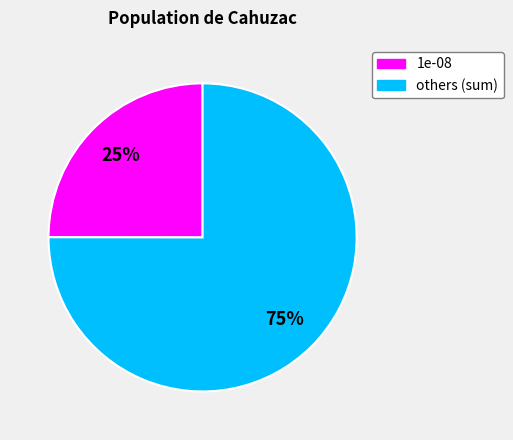

Do 1e-08 and others (sum) together represent more than half of the pie?

Yes